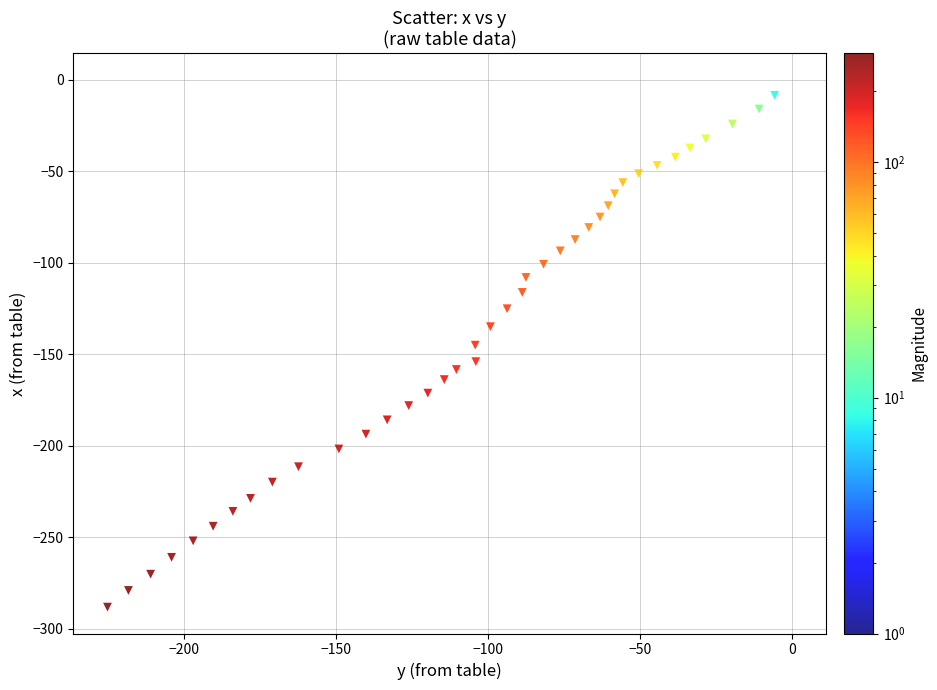

What is the range of Y values (max minus min)?

288.1